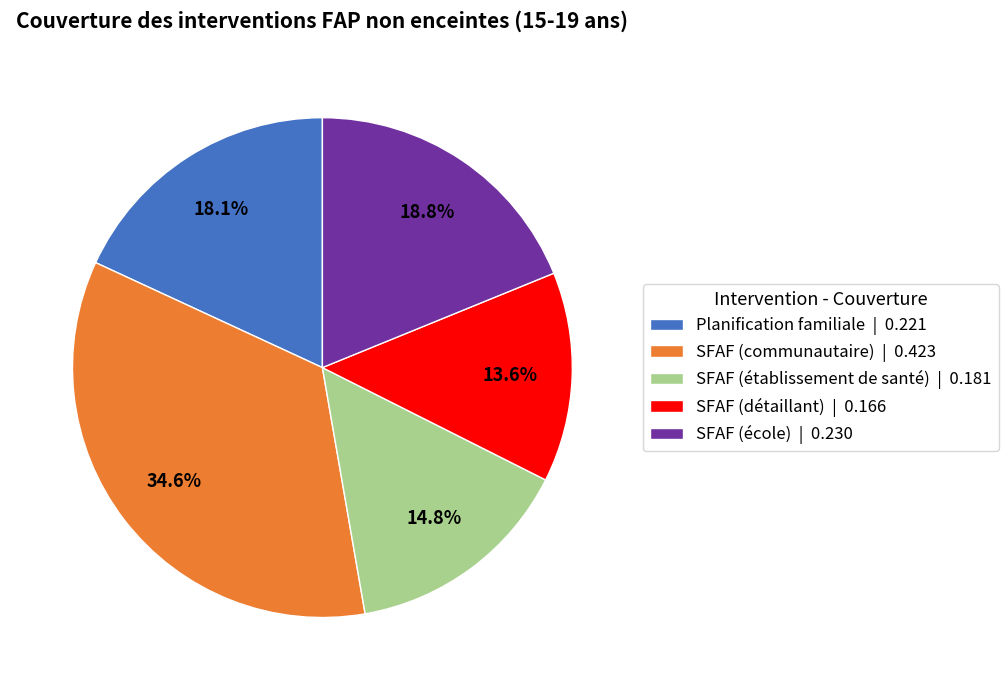

Count the number of slices in the pie.

5